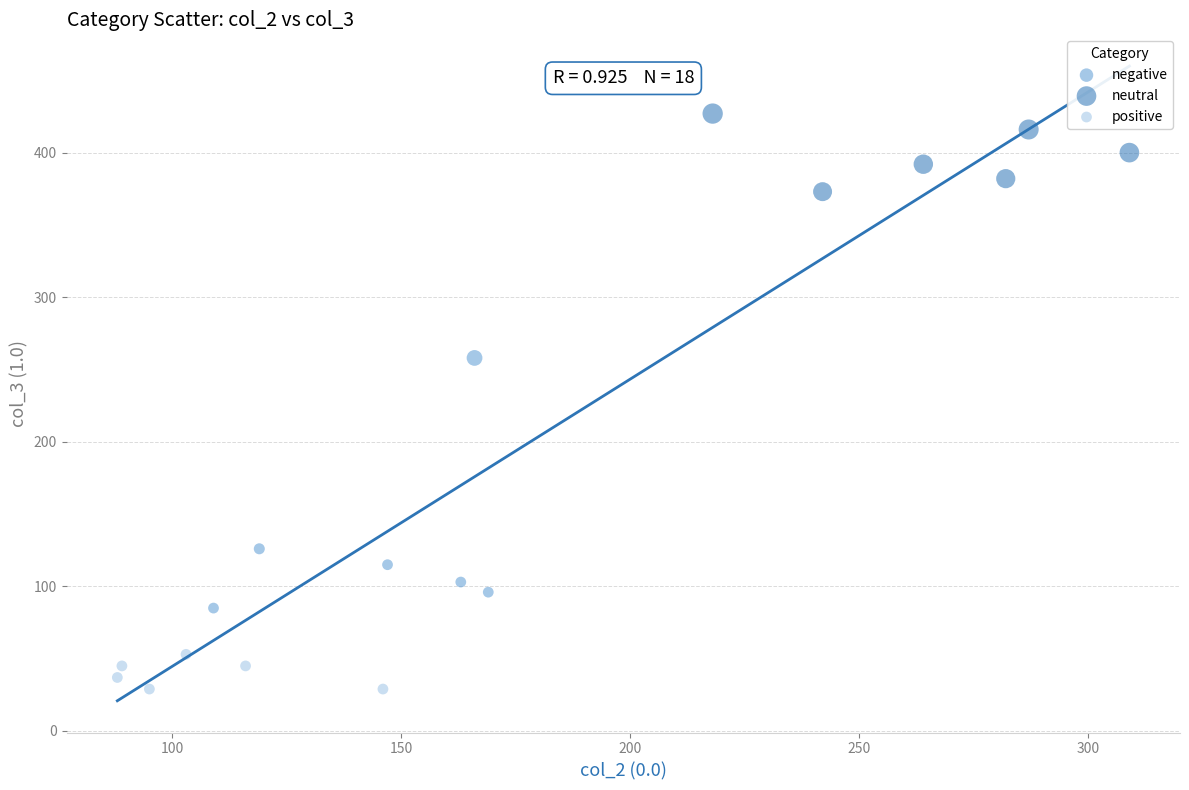

Which series has the widest spread of Y values?

negative